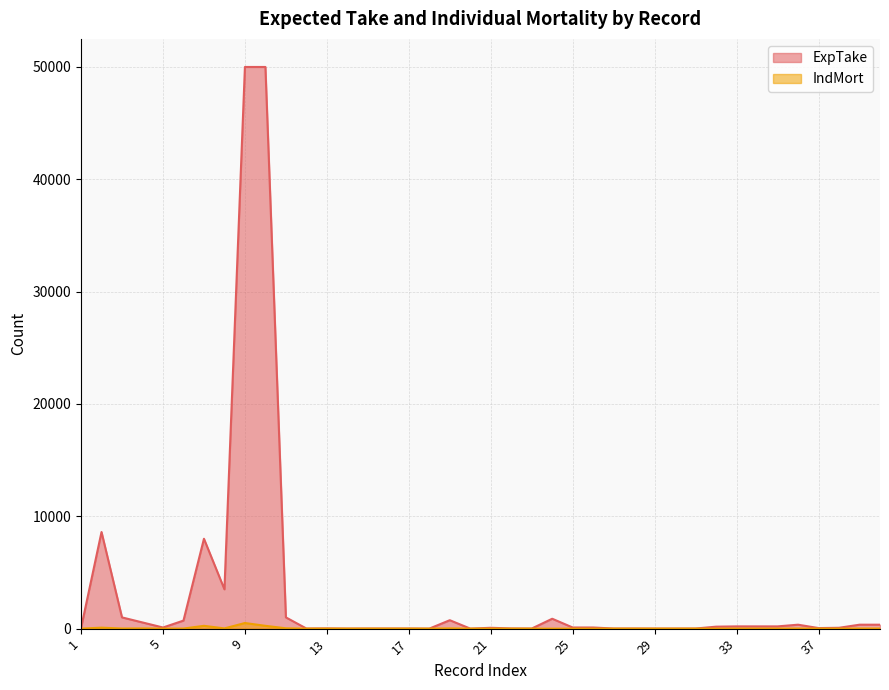

How many values in IndMort are above zero?

26